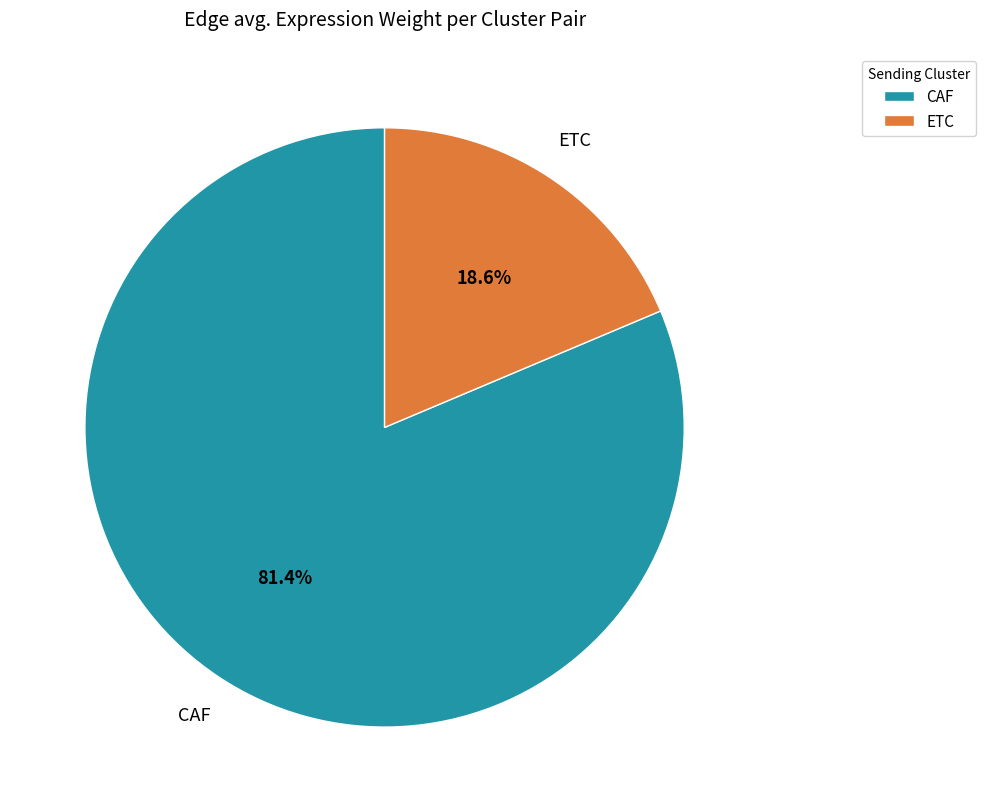

What is the smallest slice in the pie chart?

ETC